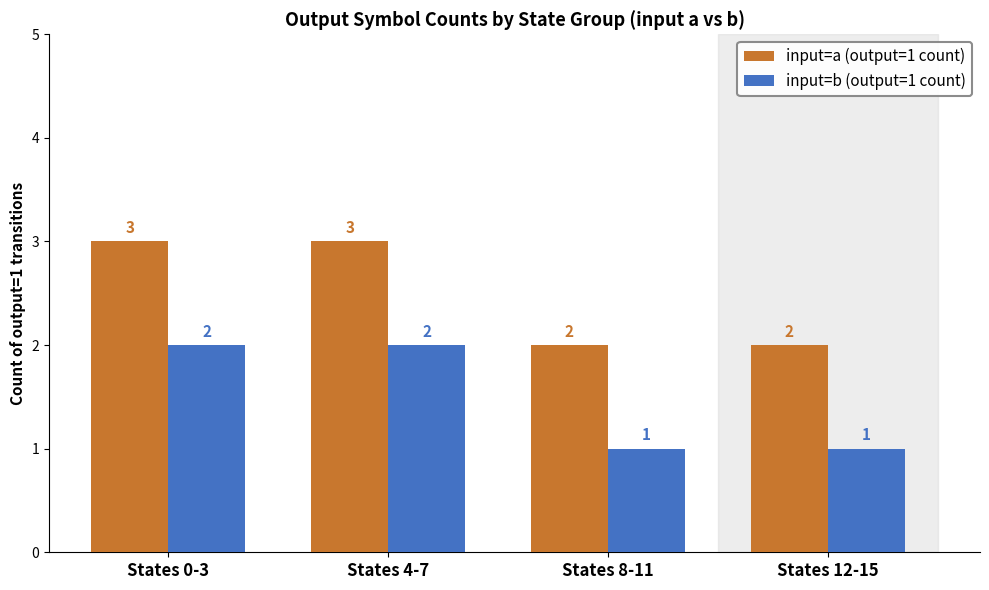

What is the difference between the maximum and minimum values in the input=b (output=1 count) series?

1